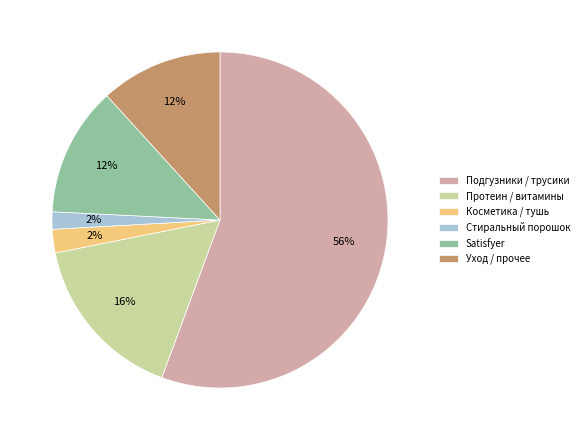

Between Satisfyer and Косметика / тушь, which is larger?

Satisfyer